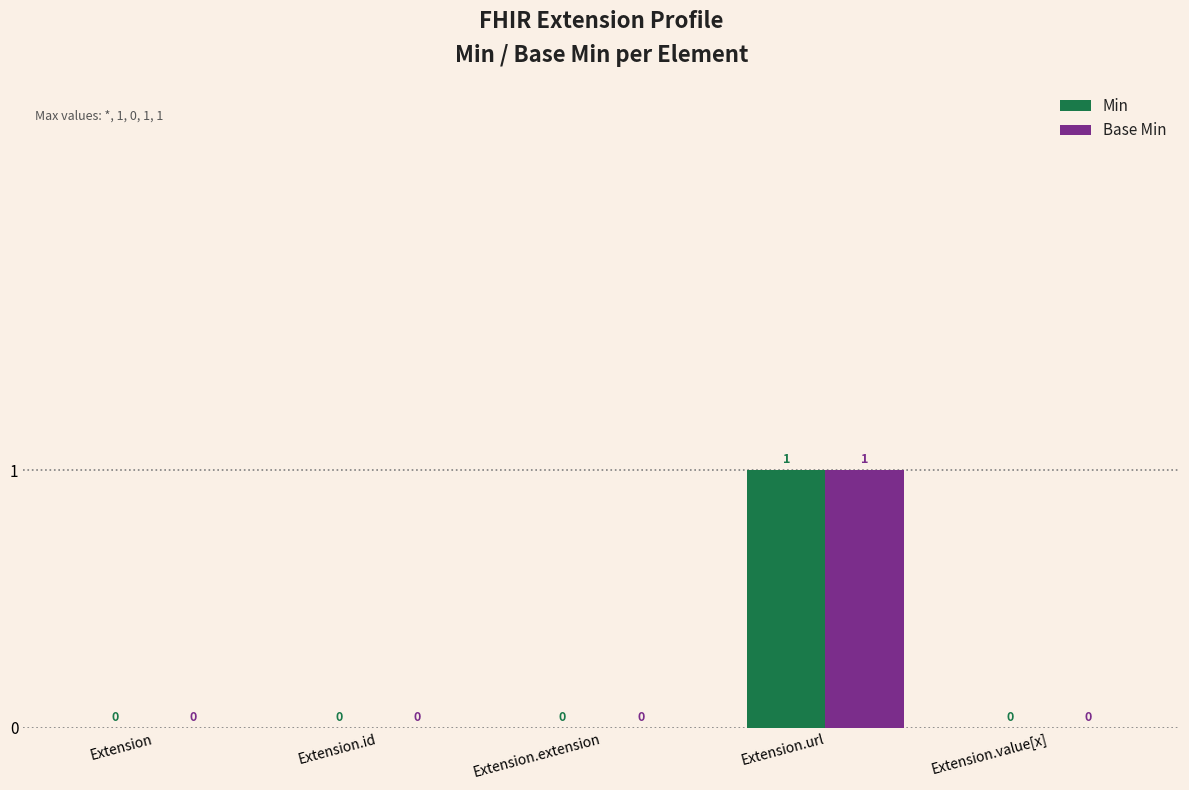

What are all the series names shown in the legend?

Min, Base Min